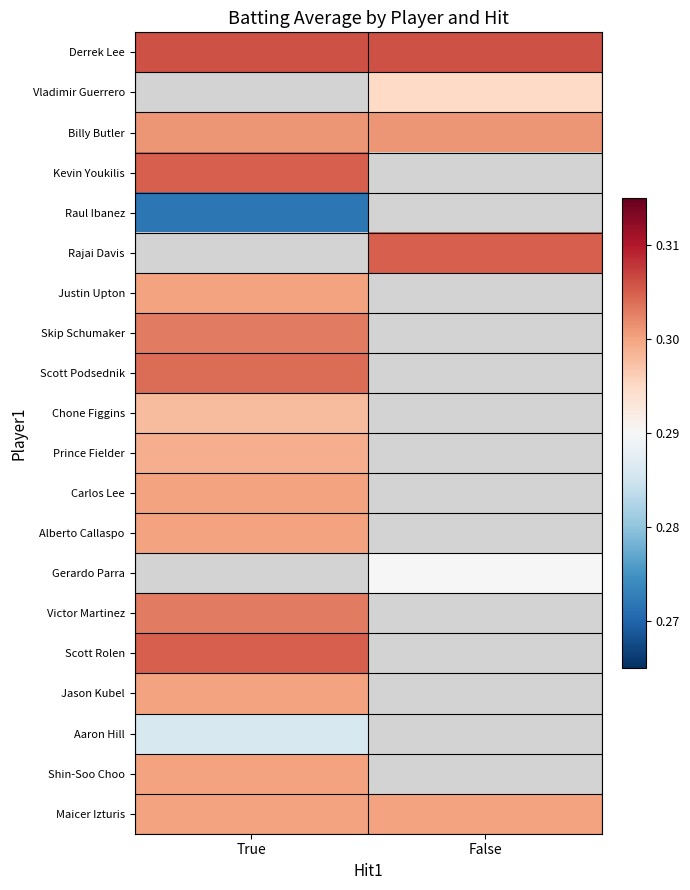

The Derrek Lee series shows 0.2 at True. True or false?

False